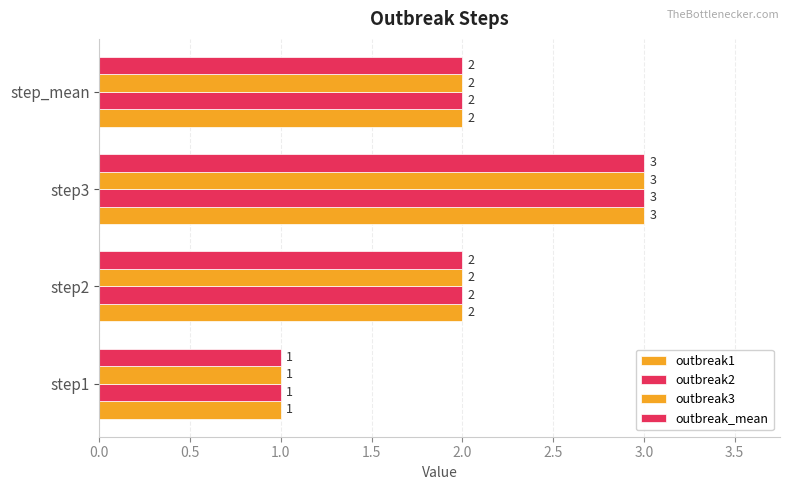

How many values in the outbreak2 series are below 2?

1